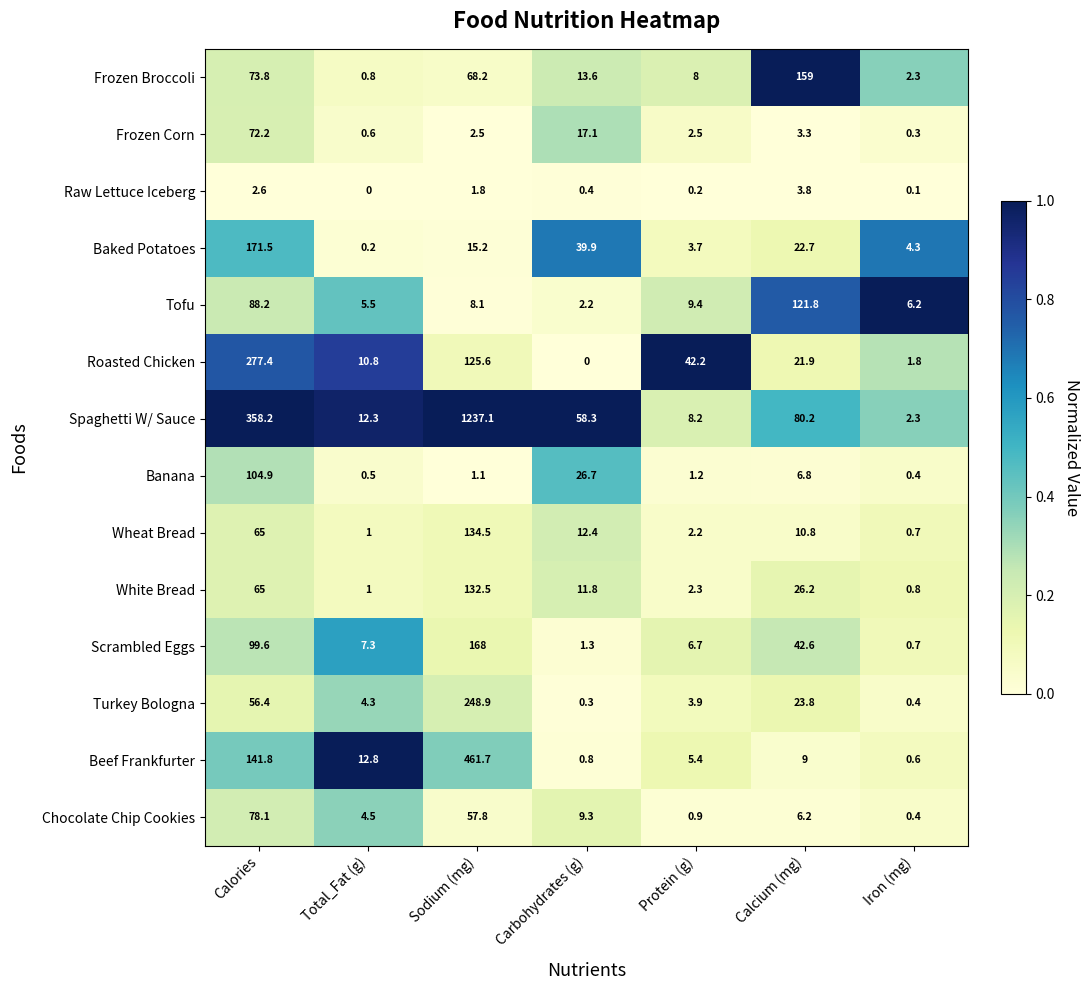

The Baked Potatoes series shows 24.7 at Sodium (mg). True or false?

False